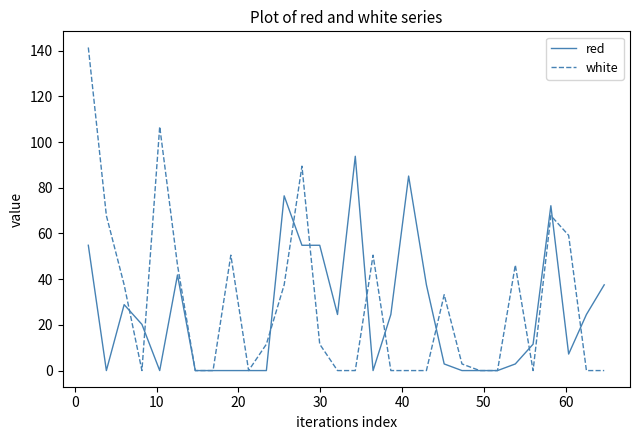

Rank the series by their maximum value, from highest to lowest.

white, red